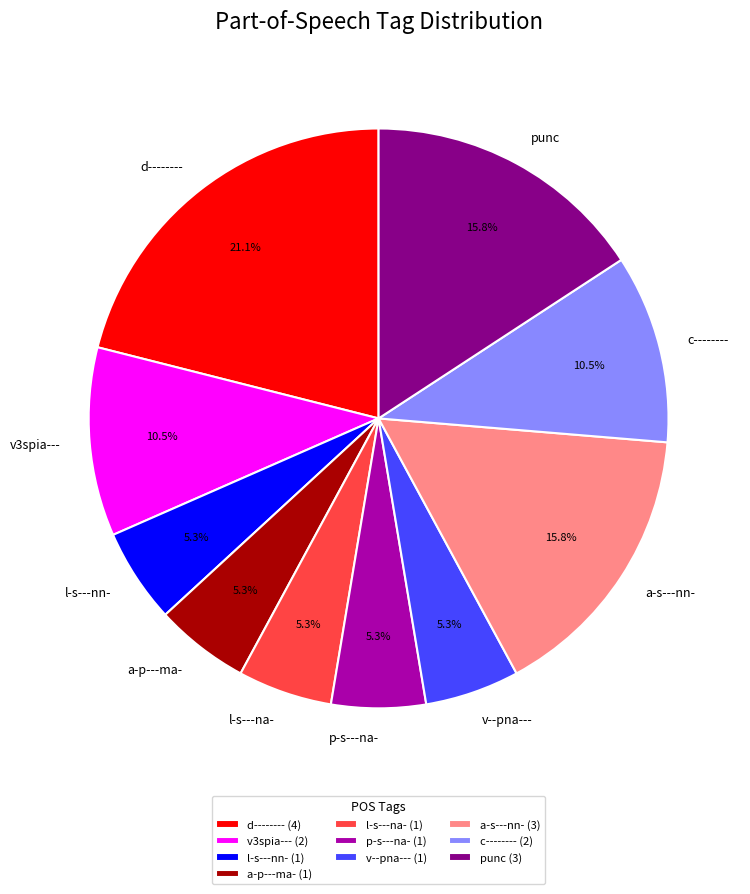

Count the number of slices in the pie.

10